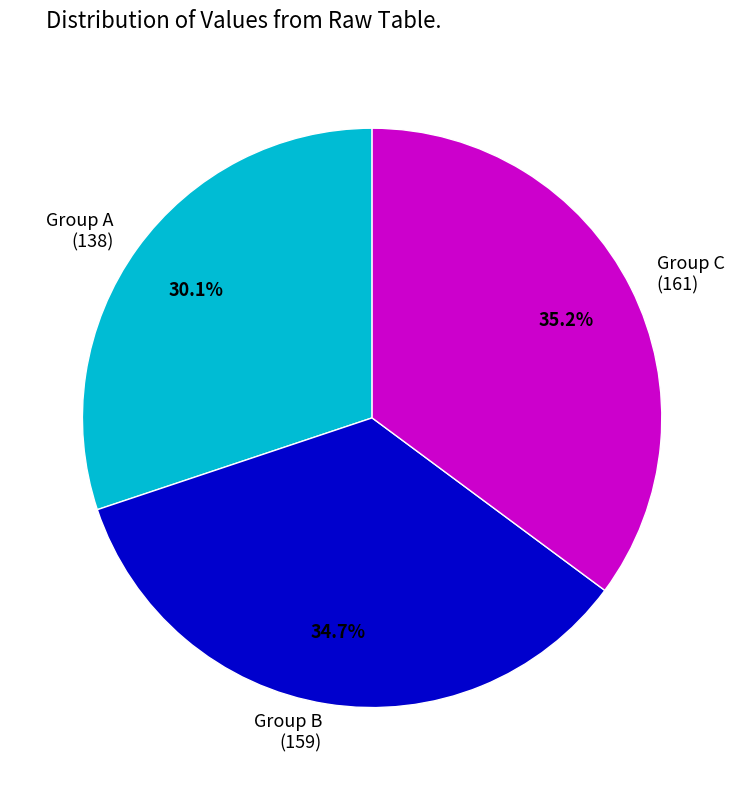

How many slices are in this pie chart?

3